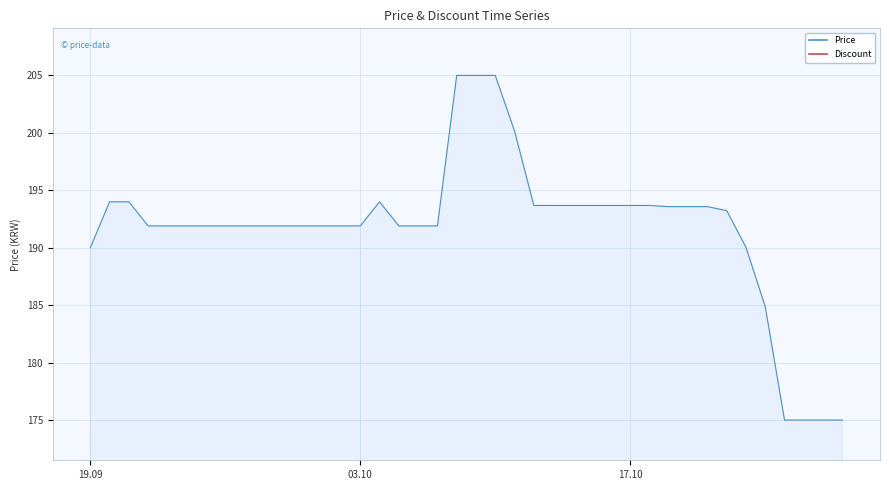

What is the change in value from 2023-10-03 to 2023-10-23?

-1.9